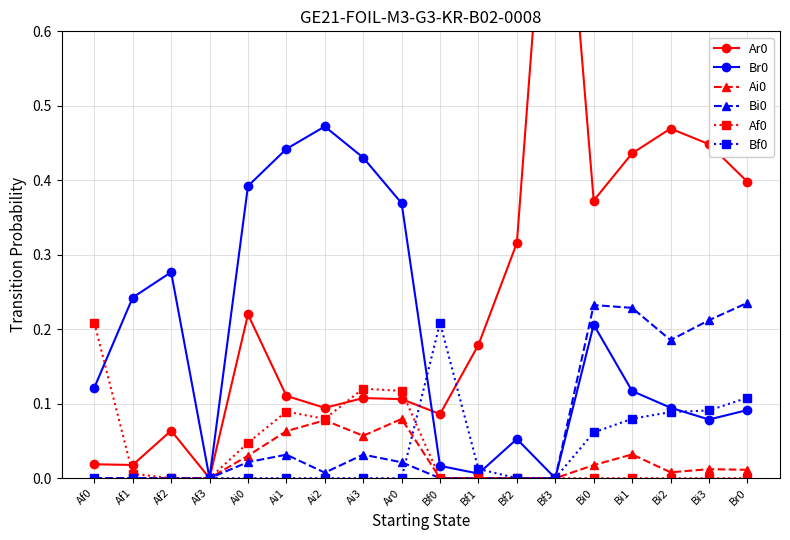

At how many categories does at least one series exceed 0?

17